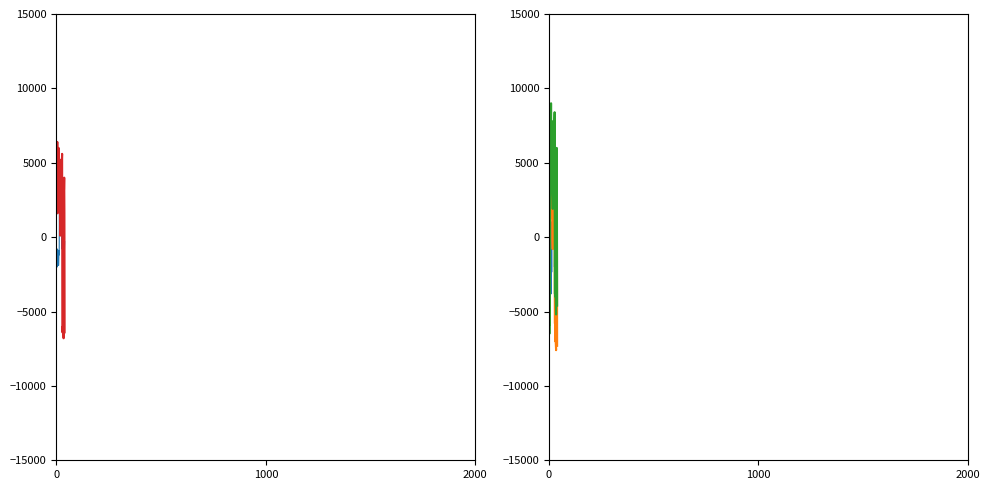

How many positive values does the gain_15_percent series have?

27